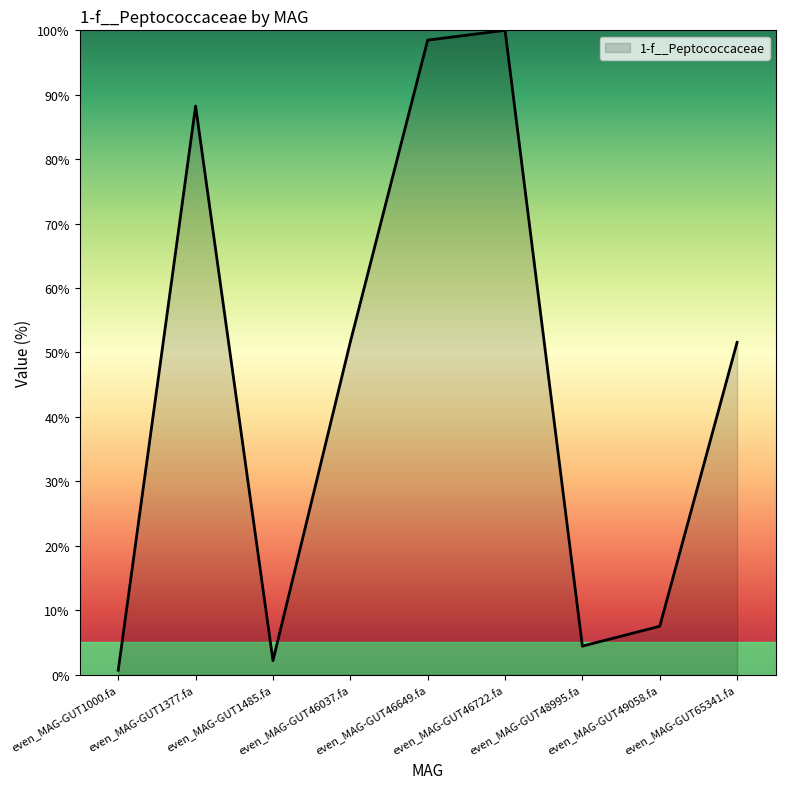

What is the difference between the maximum and minimum values?

99.3